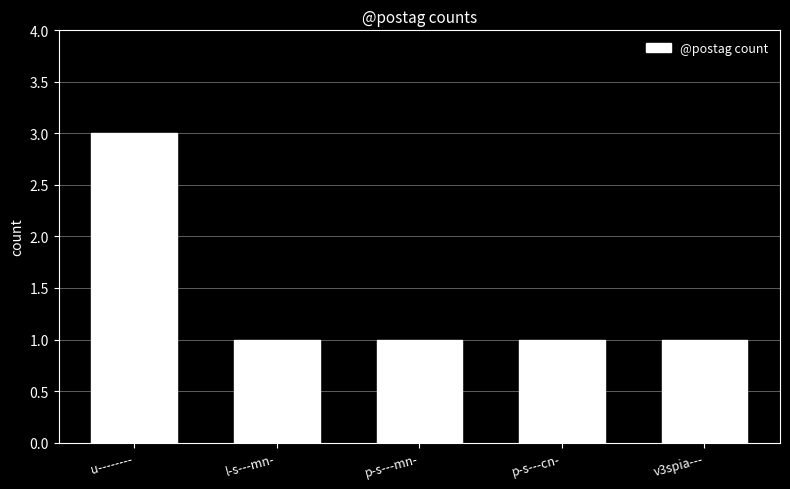

What is the ratio of the value at l-s---mn- to the value at v3spia---?

1.0